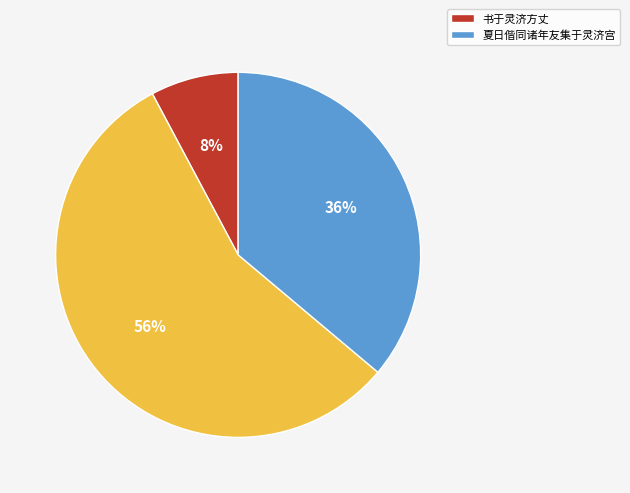

Does any single category account for the majority?

Yes